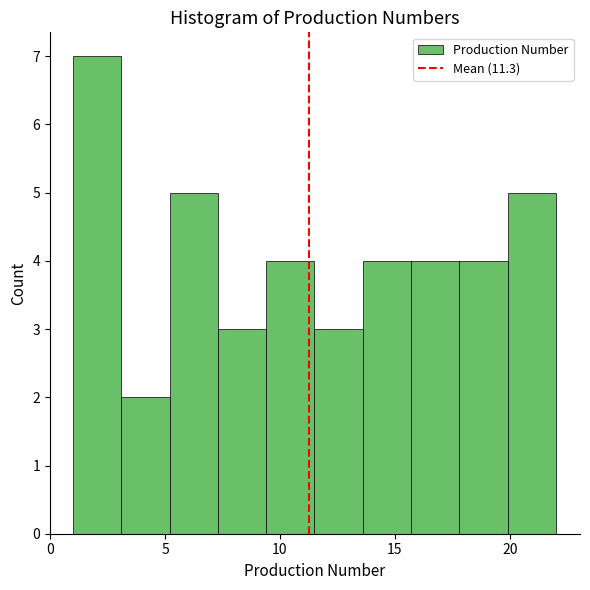

What is the height of the bar covering 5.2 to 7.3 on the x-axis? Neither the bar edges nor the heights are printed on the chart, so give them approximately, as read against the axes.

5